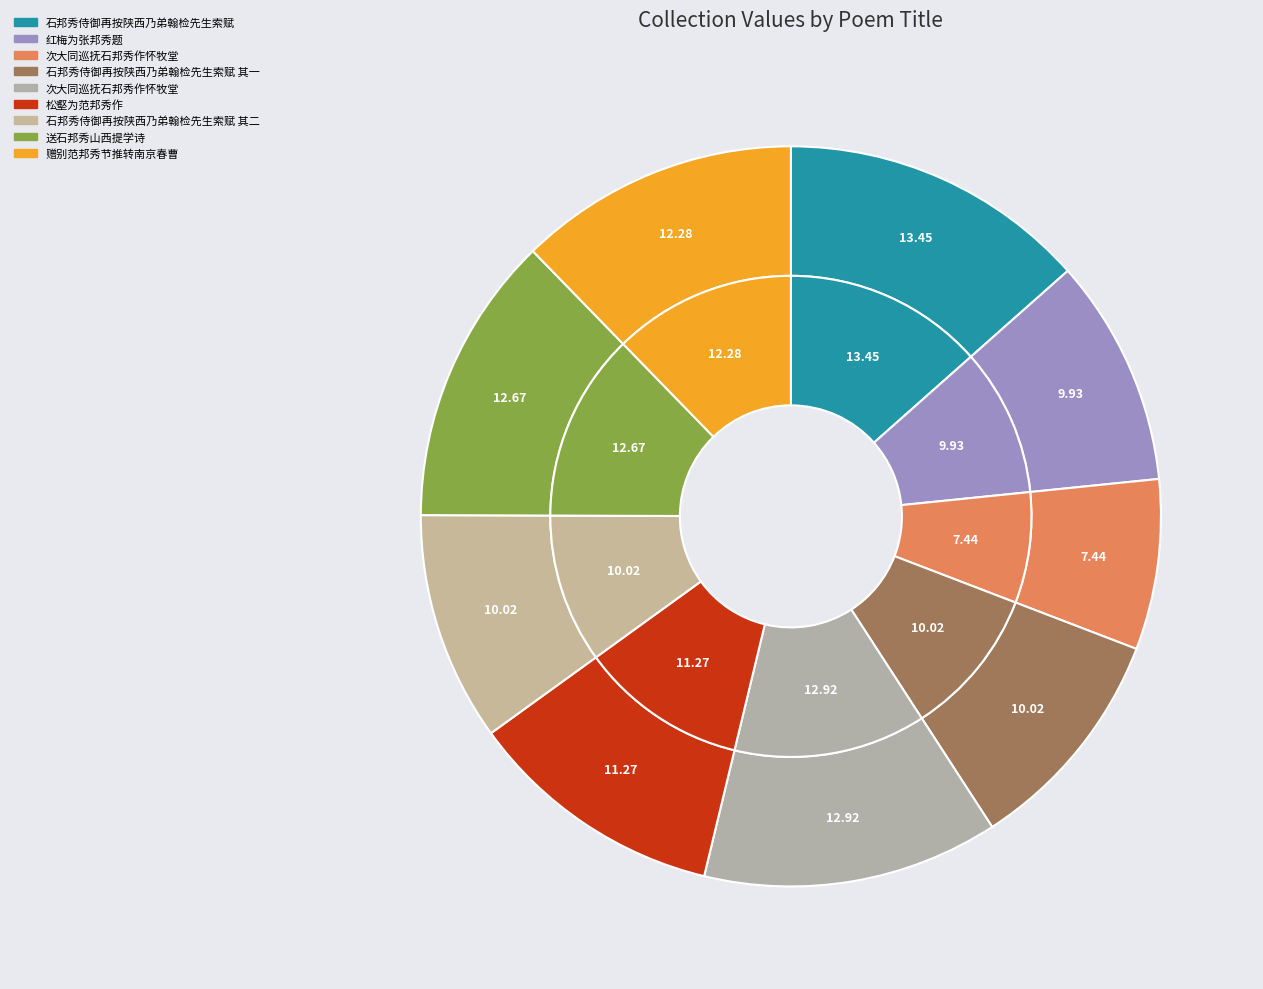

Which has a higher value, 次大同巡抚石邦秀作怀牧堂 or 石邦秀侍御再按陕西乃弟翰检先生索赋 其一?

石邦秀侍御再按陕西乃弟翰检先生索赋 其一